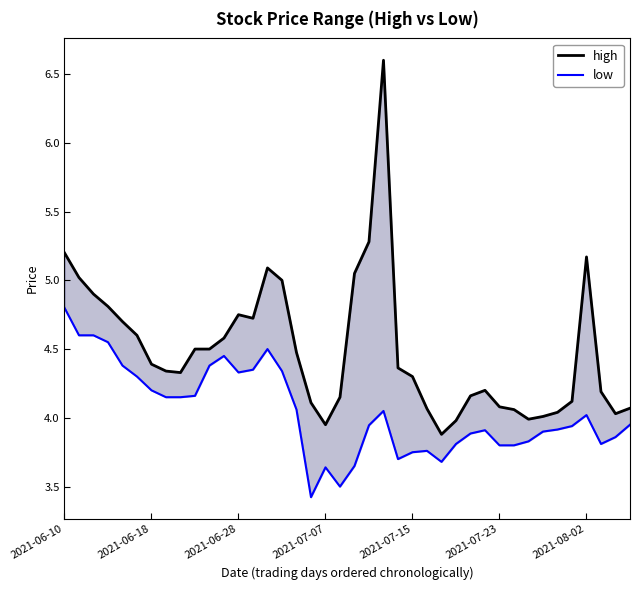

Is it true that low equals 2.0 at 14?

False